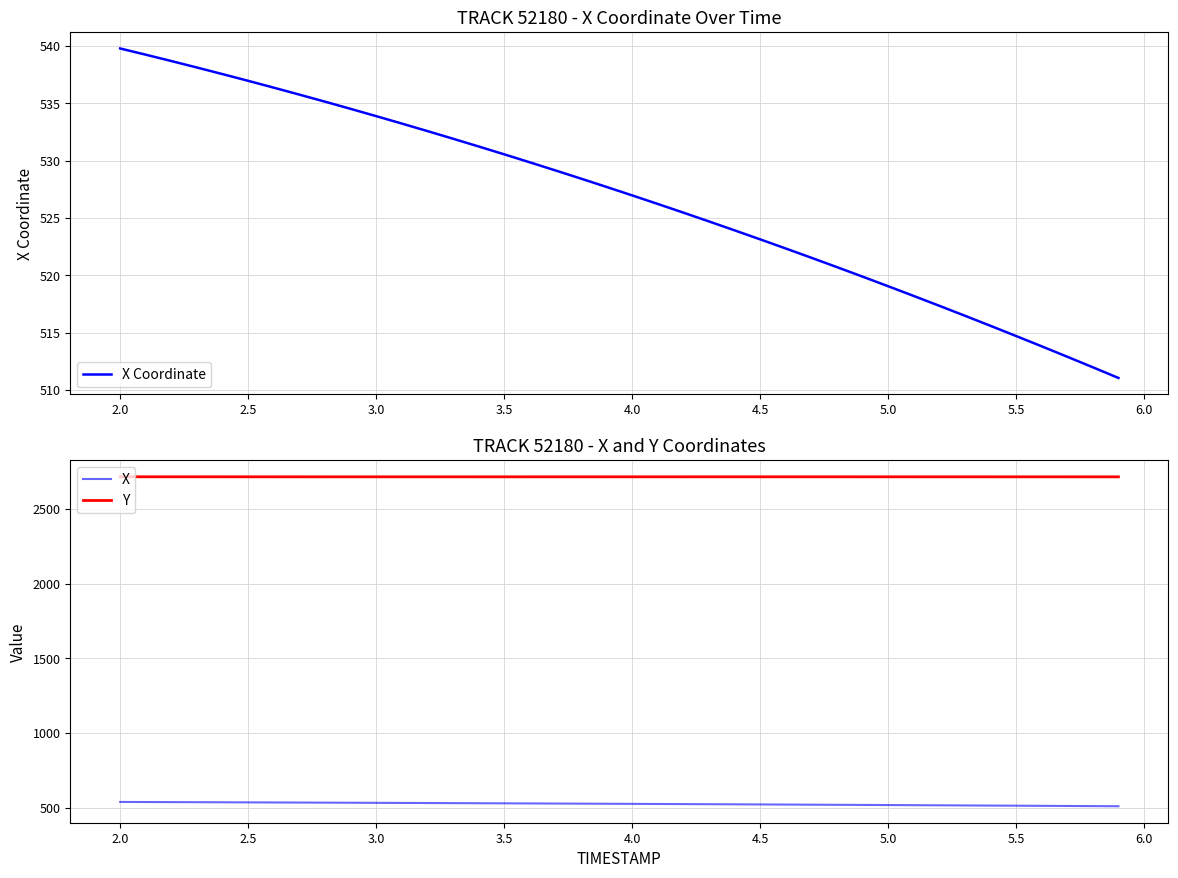

True or false: X and Y intersect in this chart.

False